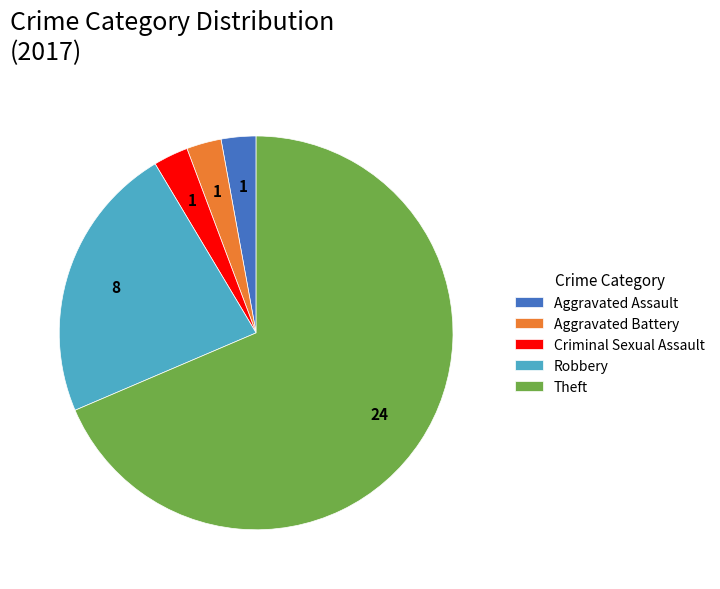

Between Aggravated Assault and Theft, which is larger?

Theft